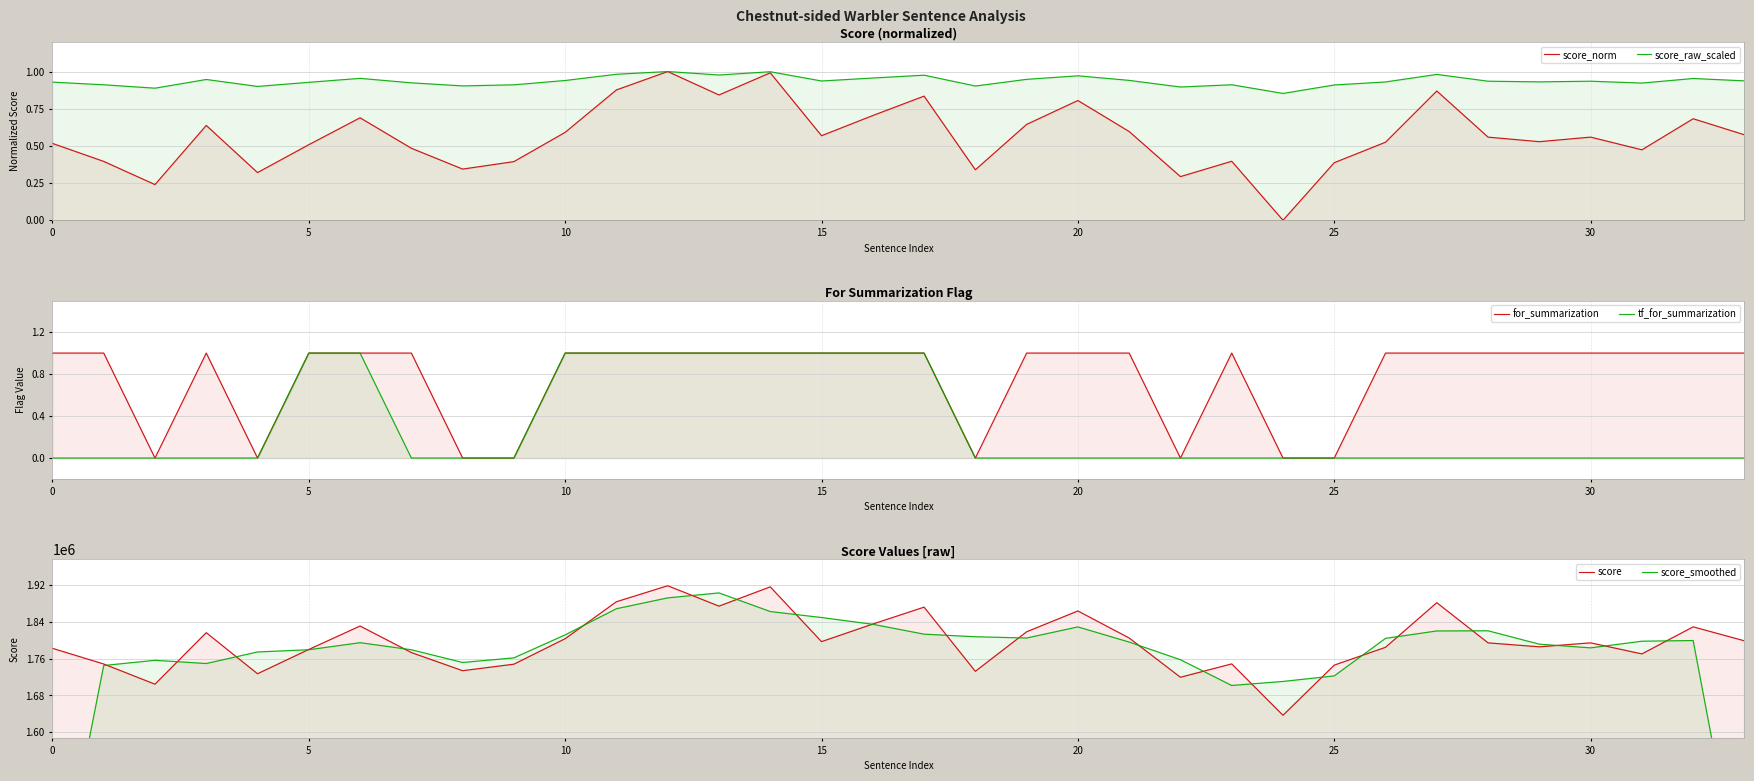

At which category is the sum across all series the highest?

12